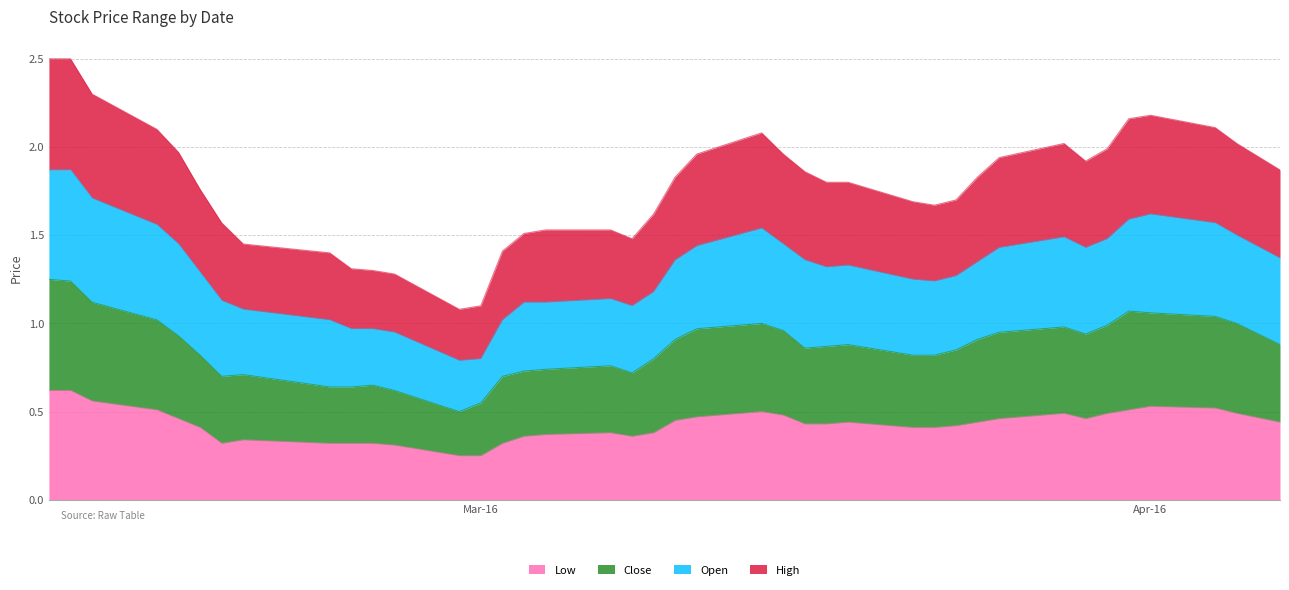

Does the chart display data point markers on the line(s)?

No